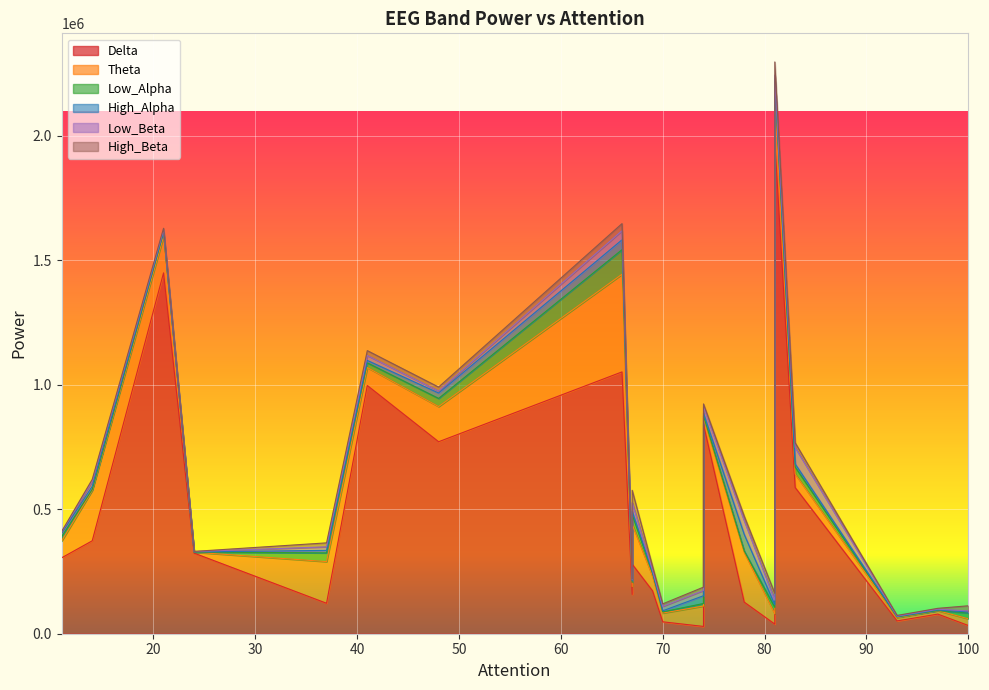

At which label does Delta first exceed 279200?

11